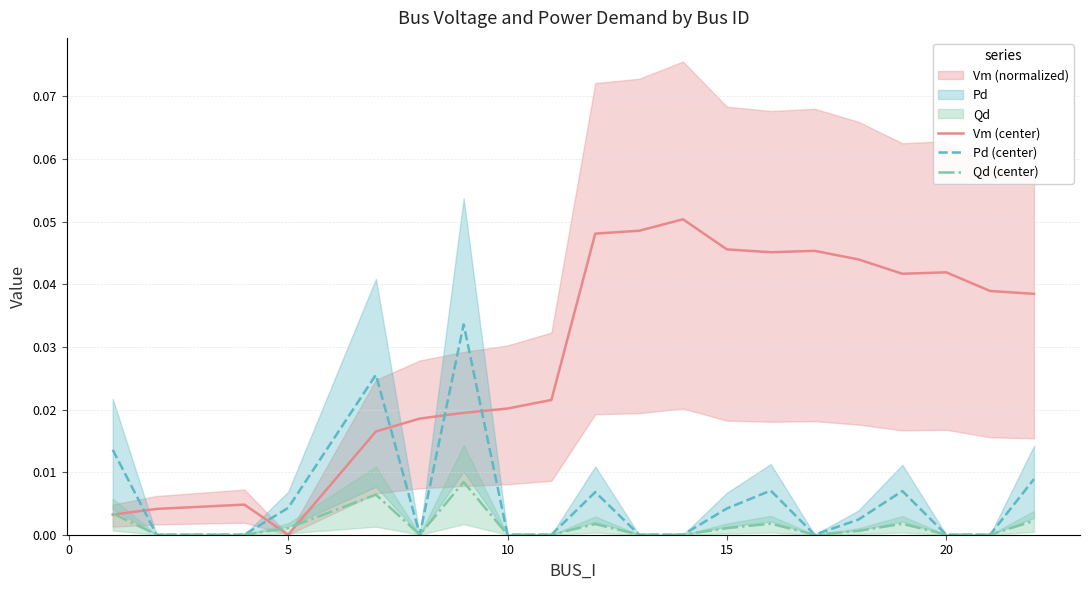

How many intersections are there between Vm (center) and Pd (center)?

5